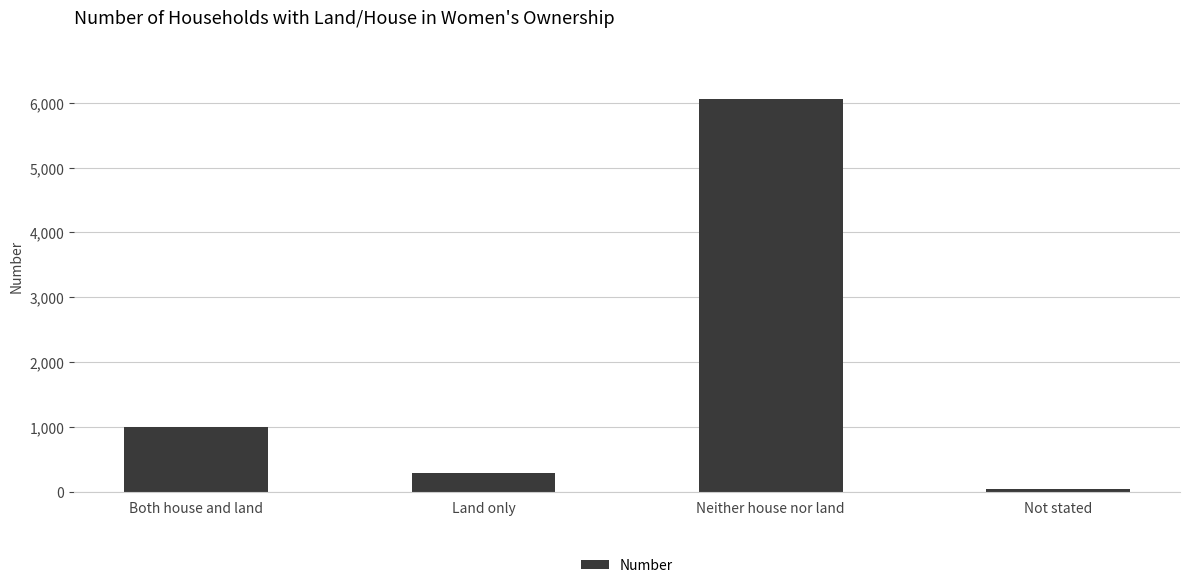

What is the sum of the values at Land only and Not stated?

328